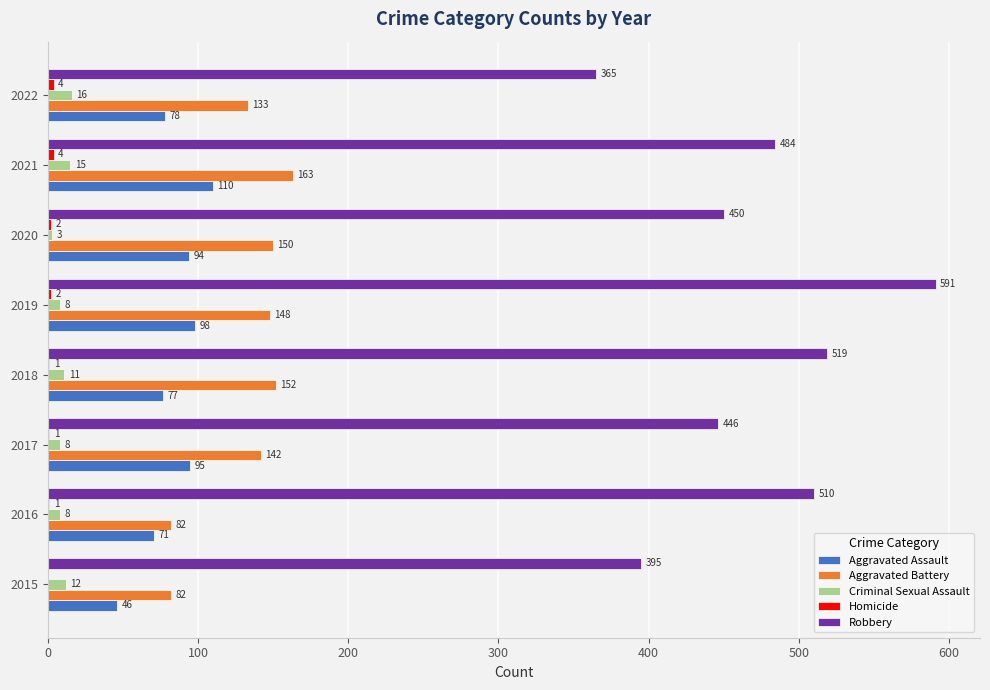

How many distinct data groups are displayed?

5